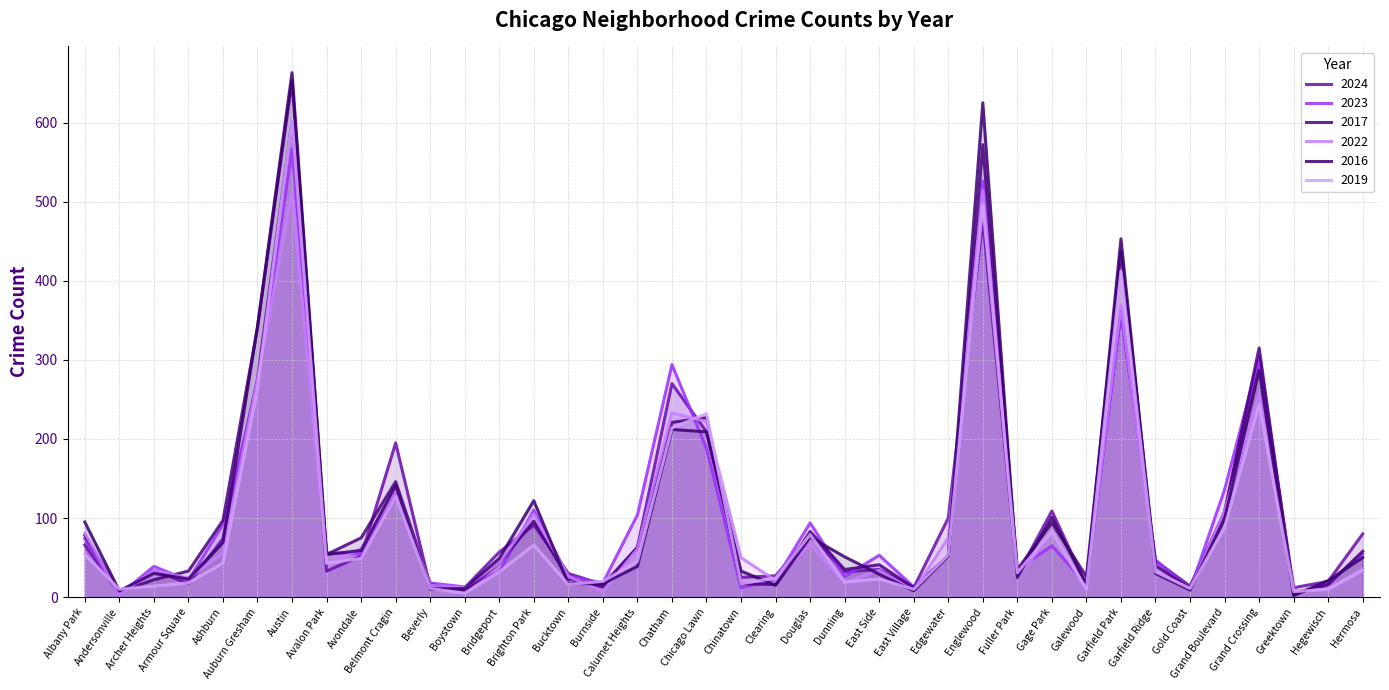

How many interior local valleys does the 2023 series have?

12